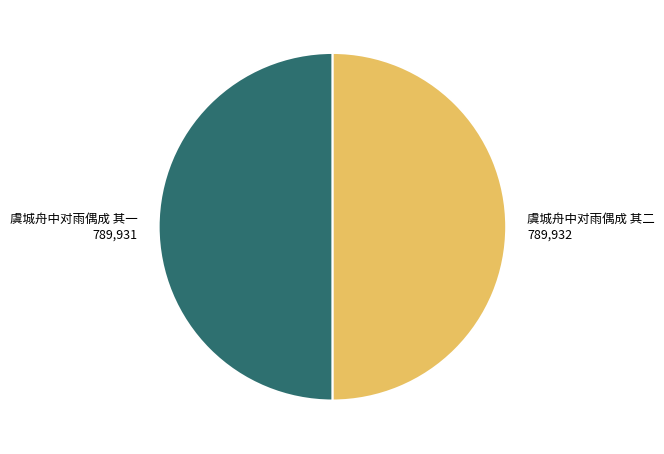

Approximately how many times larger is the value at 虞城舟中对雨偶成 其二 compared to 虞城舟中对雨偶成 其一?

1.0